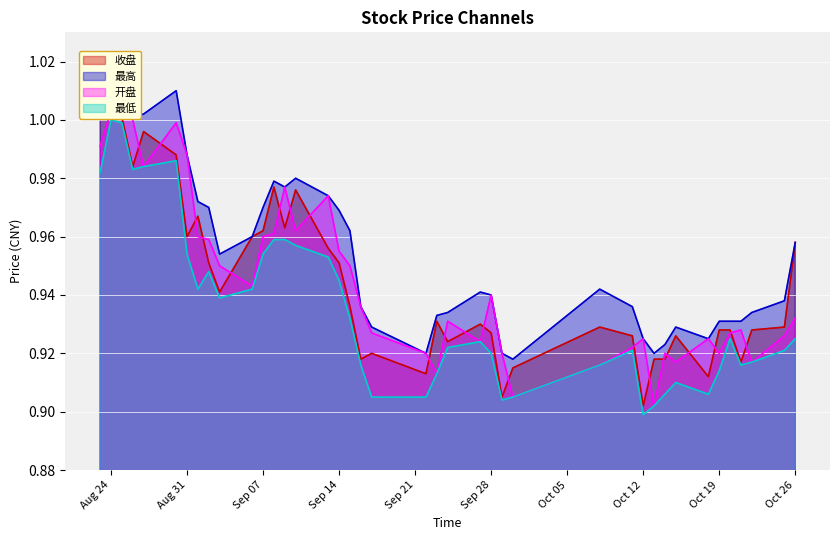

The 最低 series shows 0.9 at Oct 12. True or false?

True